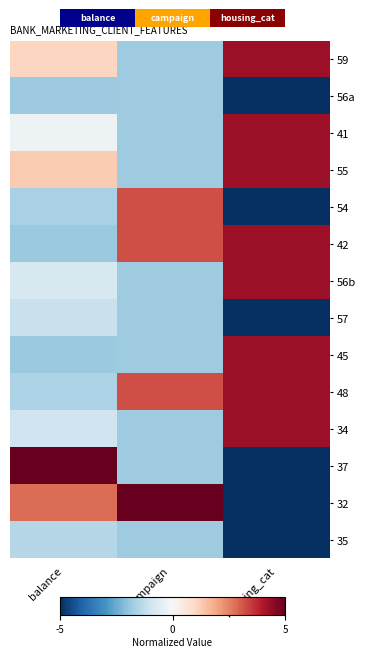

Read the 32 value at balance.

2.8